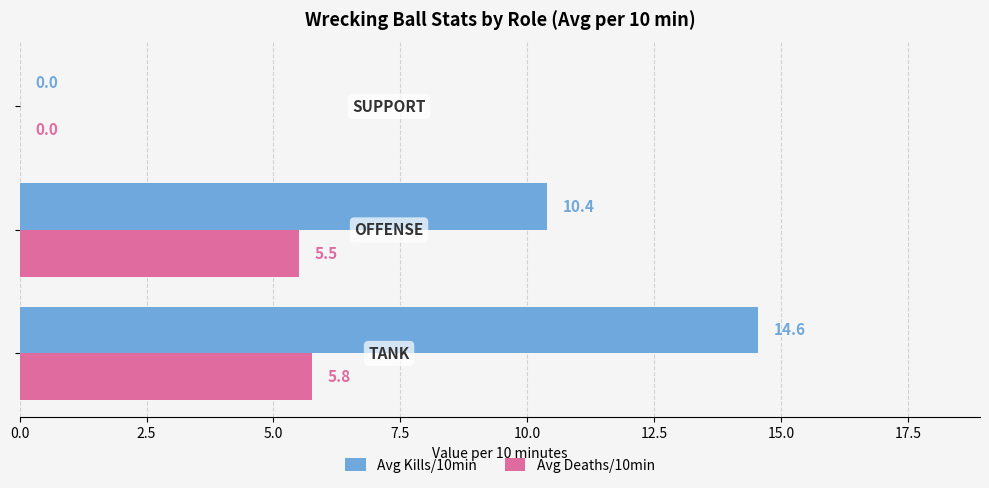

What is the sum of all Avg Deaths/10min values?

11.3